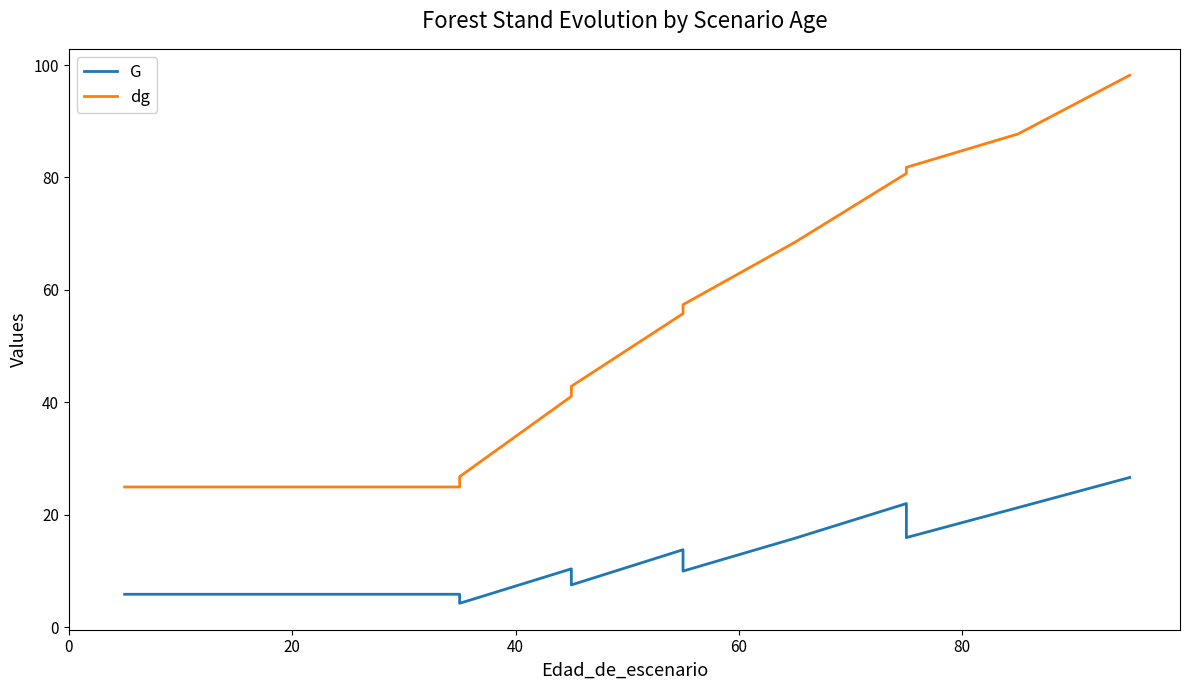

What are all the series names shown in the legend?

G, dg